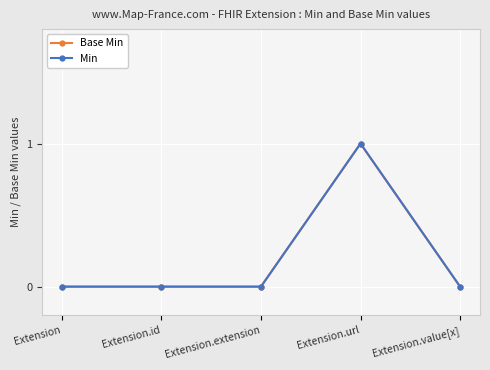

Does the chart display data point markers on the line(s)?

Yes